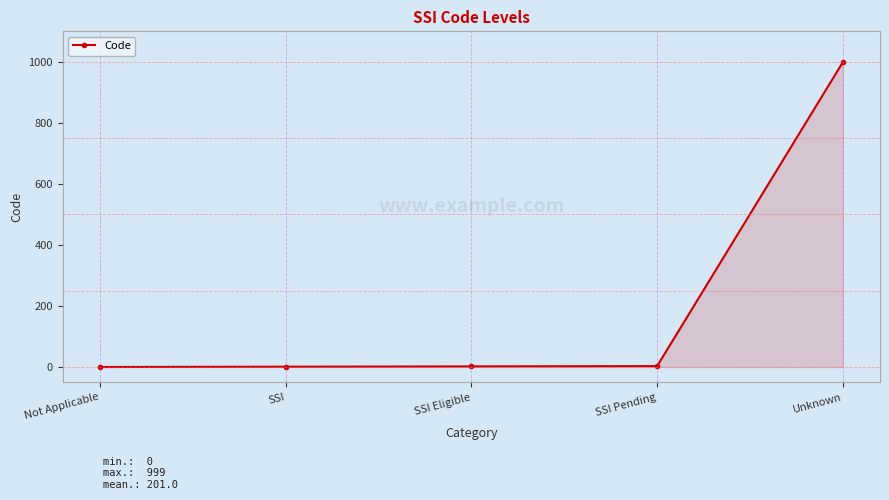

How many distinct data groups are displayed?

1